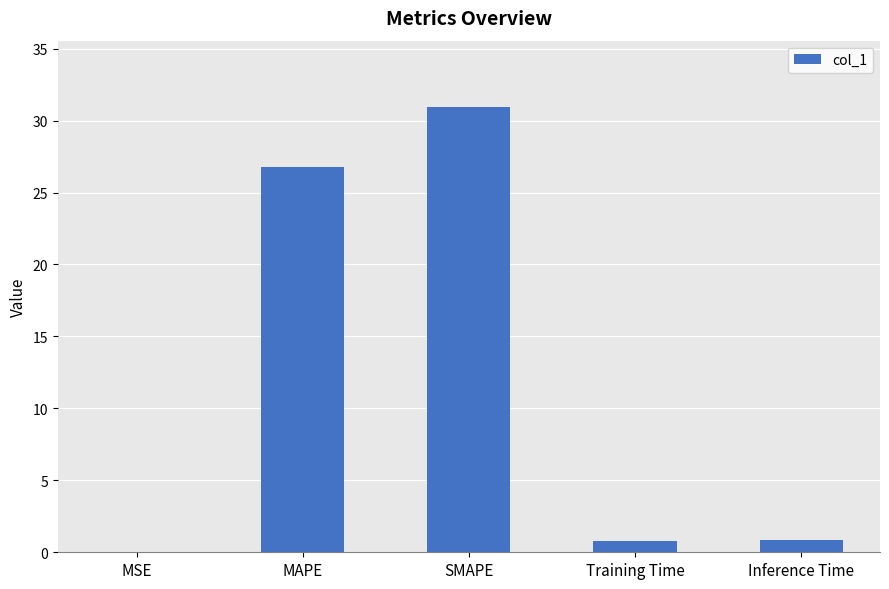

What is the greatest value displayed?

30.9